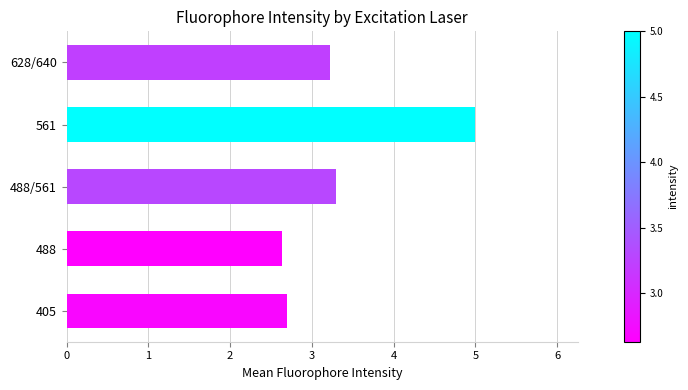

The chart shows a value of 1.4 at 488. True or false?

False